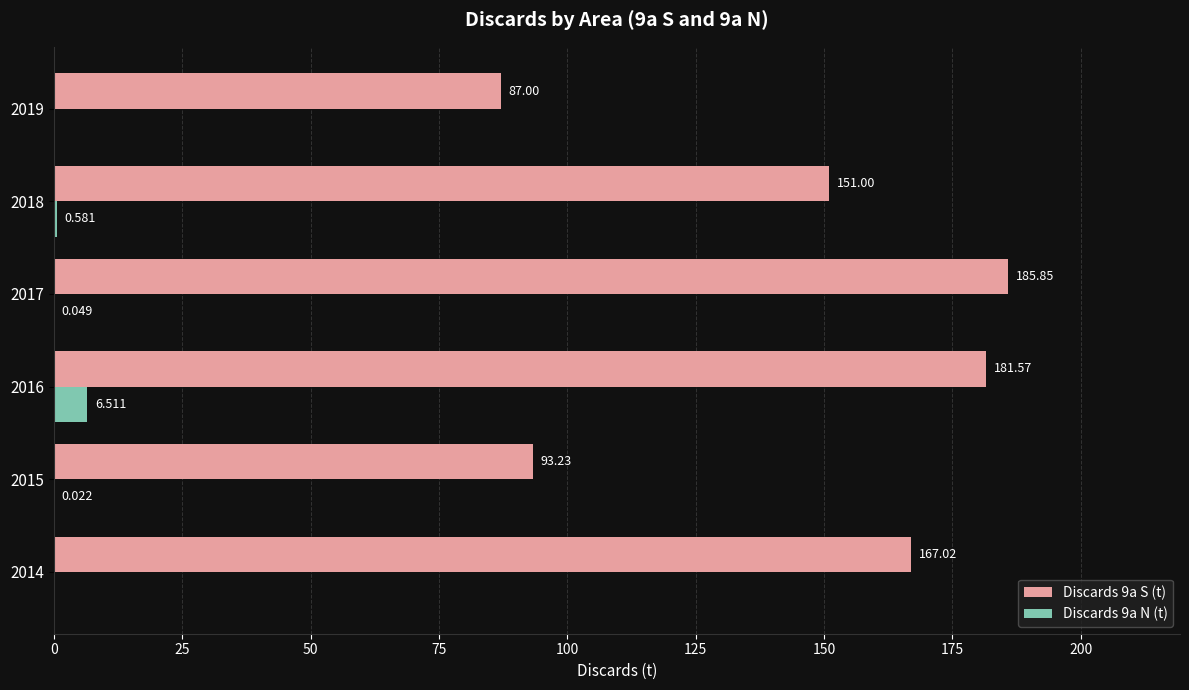

Is the value of Discards 9a N (t) at 2014 greater than the value of Discards 9a S (t) at 2014?

No